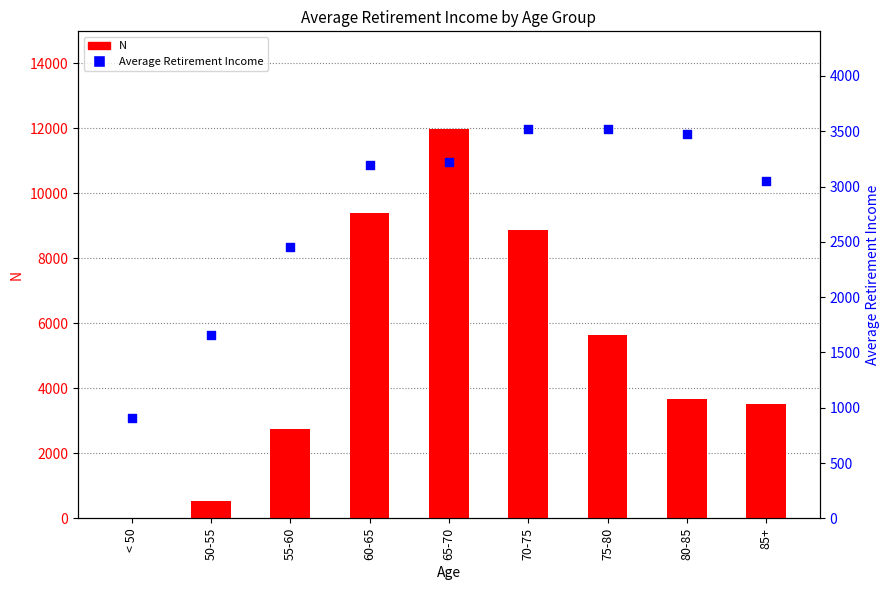

What is the total value across all series at 50-55?

2205.1